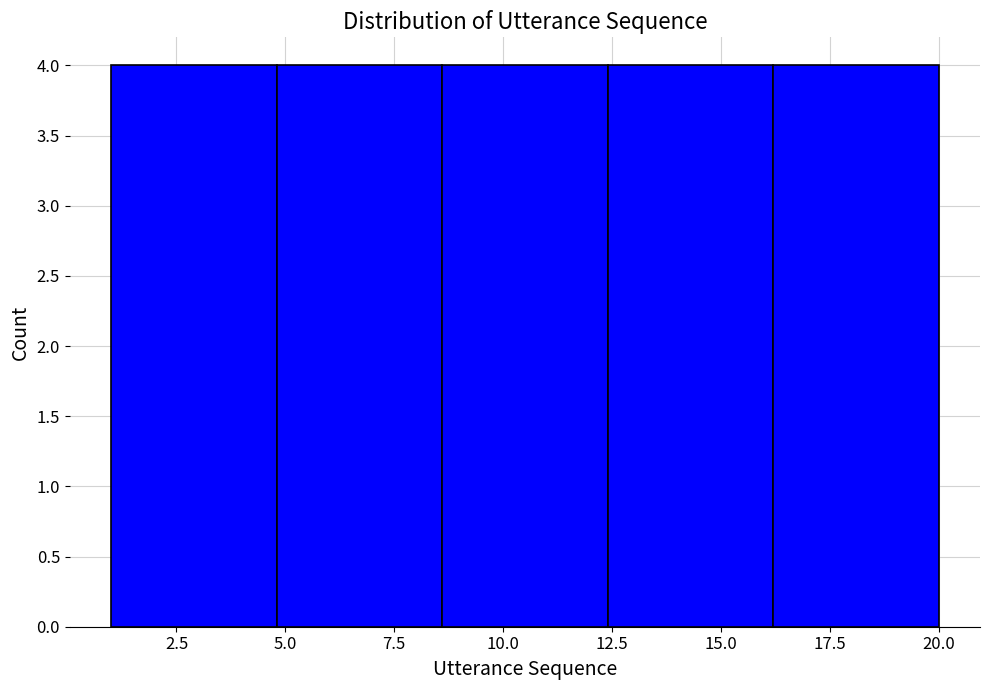

Reading left to right, transcribe this chart: for each bar, give the range it covers on the x-axis and its height. Neither the bar edges nor the heights are printed on the chart, so give them approximately, as read against the axes.

1.0 to 4.8: 4
4.8 to 8.6: 4
8.6 to 12.4: 4
12.4 to 16.2: 4
16.2 to 20.0: 4